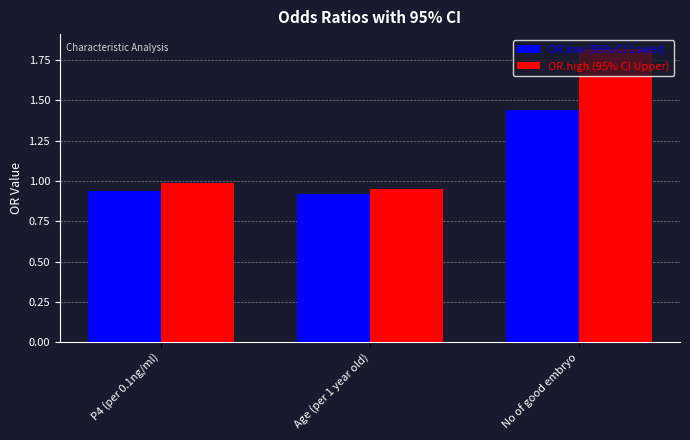

Which series has the largest total across all categories?

OR.high (95% CI Upper)